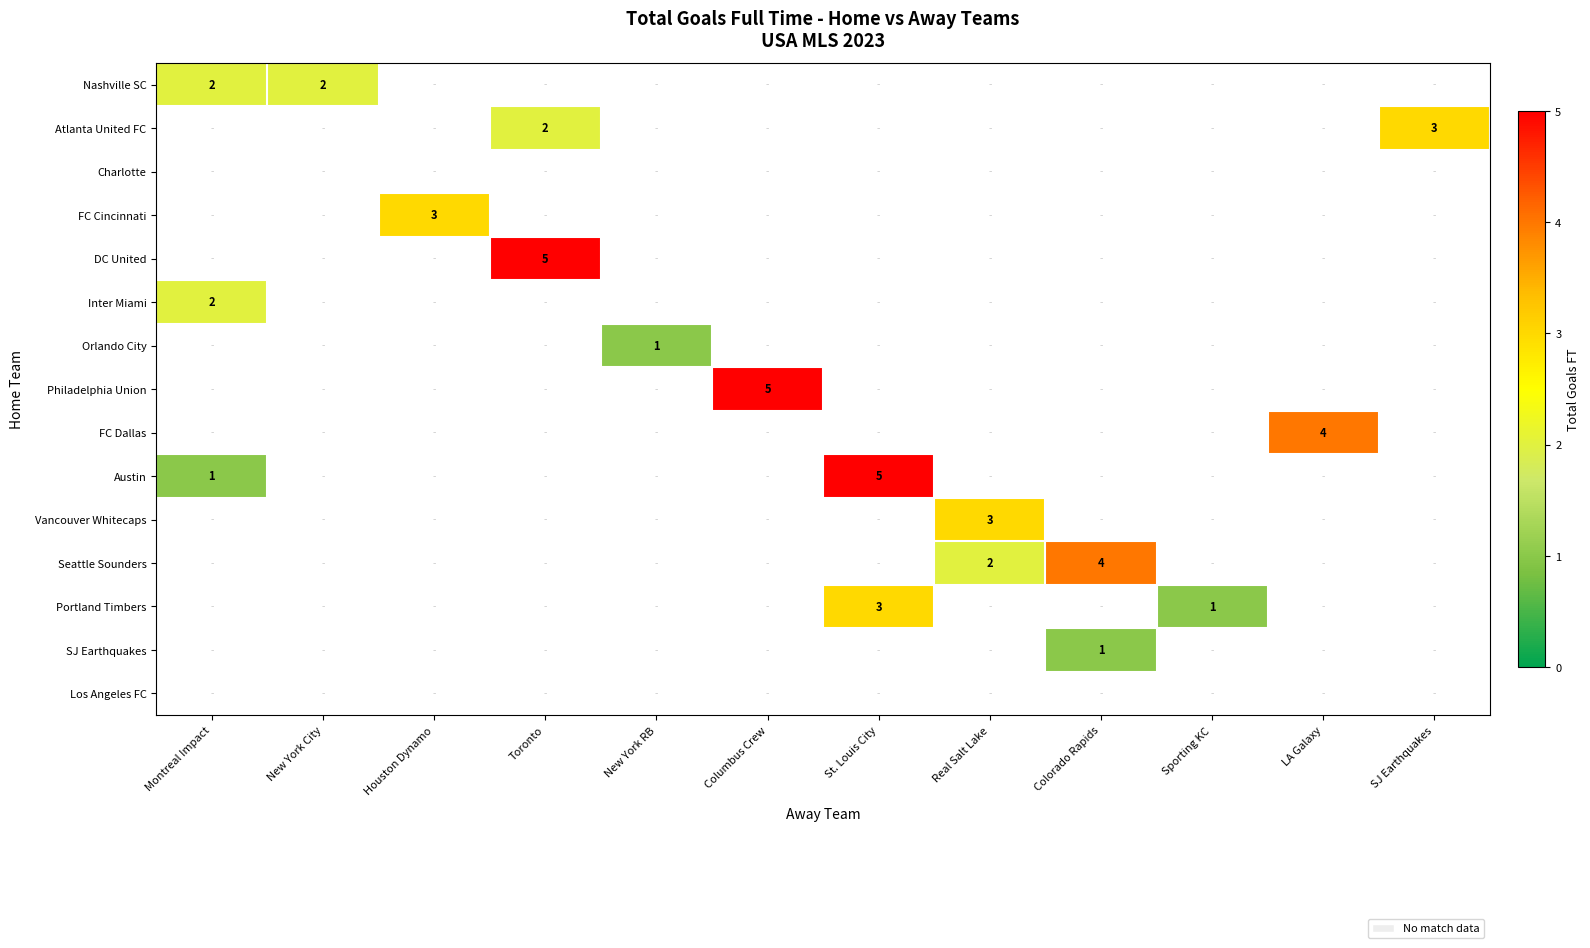

Reading left to right, extract all data points from this chart.

row_0: Montreal Impact=2	New York City=2	Houston Dynamo=-1	Toronto=-1	New York RB=-1	Columbus Crew=-1	St. Louis City=-1	Real Salt Lake=-1	Colorado Rapids=-1	Sporting KC=-1	LA Galaxy=-1	SJ Earthquakes=-1
row_1: Montreal Impact=-1	New York City=-1	Houston Dynamo=-1	Toronto=2	New York RB=-1	Columbus Crew=-1	St. Louis City=-1	Real Salt Lake=-1	Colorado Rapids=-1	Sporting KC=-1	LA Galaxy=-1	SJ Earthquakes=3
row_2: Montreal Impact=-1	New York City=-1	Houston Dynamo=-1	Toronto=-1	New York RB=-1	Columbus Crew=-1	St. Louis City=-1	Real Salt Lake=-1	Colorado Rapids=-1	Sporting KC=-1	LA Galaxy=-1	SJ Earthquakes=-1
row_3: Montreal Impact=-1	New York City=-1	Houston Dynamo=3	Toronto=-1	New York RB=-1	Columbus Crew=-1	St. Louis City=-1	Real Salt Lake=-1	Colorado Rapids=-1	Sporting KC=-1	LA Galaxy=-1	SJ Earthquakes=-1
row_4: Montreal Impact=-1	New York City=-1	Houston Dynamo=-1	Toronto=5	New York RB=-1	Columbus Crew=-1	St. Louis City=-1	Real Salt Lake=-1	Colorado Rapids=-1	Sporting KC=-1	LA Galaxy=-1	SJ Earthquakes=-1
row_5: Montreal Impact=2	New York City=-1	Houston Dynamo=-1	Toronto=-1	New York RB=-1	Columbus Crew=-1	St. Louis City=-1	Real Salt Lake=-1	Colorado Rapids=-1	Sporting KC=-1	LA Galaxy=-1	SJ Earthquakes=-1
row_6: Montreal Impact=-1	New York City=-1	Houston Dynamo=-1	Toronto=-1	New York RB=1	Columbus Crew=-1	St. Louis City=-1	Real Salt Lake=-1	Colorado Rapids=-1	Sporting KC=-1	LA Galaxy=-1	SJ Earthquakes=-1
row_7: Montreal Impact=-1	New York City=-1	Houston Dynamo=-1	Toronto=-1	New York RB=-1	Columbus Crew=5	St. Louis City=-1	Real Salt Lake=-1	Colorado Rapids=-1	Sporting KC=-1	LA Galaxy=-1	SJ Earthquakes=-1
row_8: Montreal Impact=-1	New York City=-1	Houston Dynamo=-1	Toronto=-1	New York RB=-1	Columbus Crew=-1	St. Louis City=-1	Real Salt Lake=-1	Colorado Rapids=-1	Sporting KC=-1	LA Galaxy=4	SJ Earthquakes=-1
row_9: Montreal Impact=1	New York City=-1	Houston Dynamo=-1	Toronto=-1	New York RB=-1	Columbus Crew=-1	St. Louis City=5	Real Salt Lake=-1	Colorado Rapids=-1	Sporting KC=-1	LA Galaxy=-1	SJ Earthquakes=-1
row_10: Montreal Impact=-1	New York City=-1	Houston Dynamo=-1	Toronto=-1	New York RB=-1	Columbus Crew=-1	St. Louis City=-1	Real Salt Lake=3	Colorado Rapids=-1	Sporting KC=-1	LA Galaxy=-1	SJ Earthquakes=-1
row_11: Montreal Impact=-1	New York City=-1	Houston Dynamo=-1	Toronto=-1	New York RB=-1	Columbus Crew=-1	St. Louis City=-1	Real Salt Lake=2	Colorado Rapids=4	Sporting KC=-1	LA Galaxy=-1	SJ Earthquakes=-1
row_12: Montreal Impact=-1	New York City=-1	Houston Dynamo=-1	Toronto=-1	New York RB=-1	Columbus Crew=-1	St. Louis City=3	Real Salt Lake=-1	Colorado Rapids=-1	Sporting KC=1	LA Galaxy=-1	SJ Earthquakes=-1
row_13: Montreal Impact=-1	New York City=-1	Houston Dynamo=-1	Toronto=-1	New York RB=-1	Columbus Crew=-1	St. Louis City=-1	Real Salt Lake=-1	Colorado Rapids=1	Sporting KC=-1	LA Galaxy=-1	SJ Earthquakes=-1
row_14: Montreal Impact=-1	New York City=-1	Houston Dynamo=-1	Toronto=-1	New York RB=-1	Columbus Crew=-1	St. Louis City=-1	Real Salt Lake=-1	Colorado Rapids=-1	Sporting KC=-1	LA Galaxy=-1	SJ Earthquakes=-1